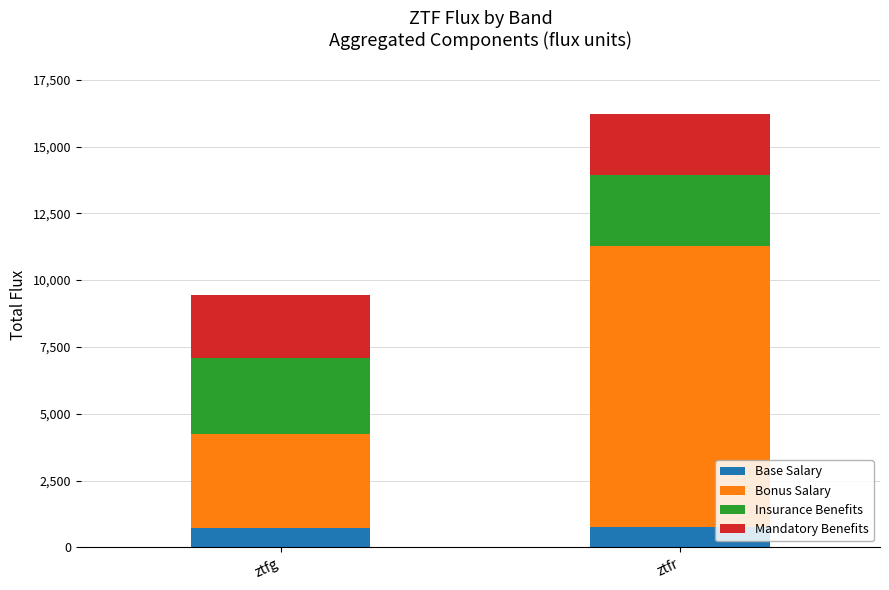

What is the total value across all series at ztfr?

16207.0